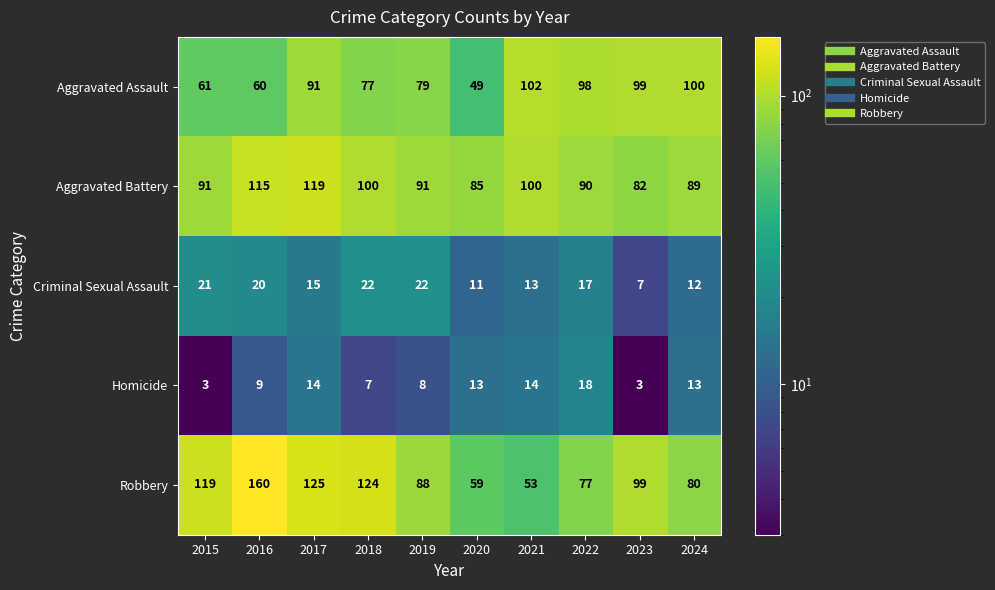

At how many categories does at least one series exceed 48?

10